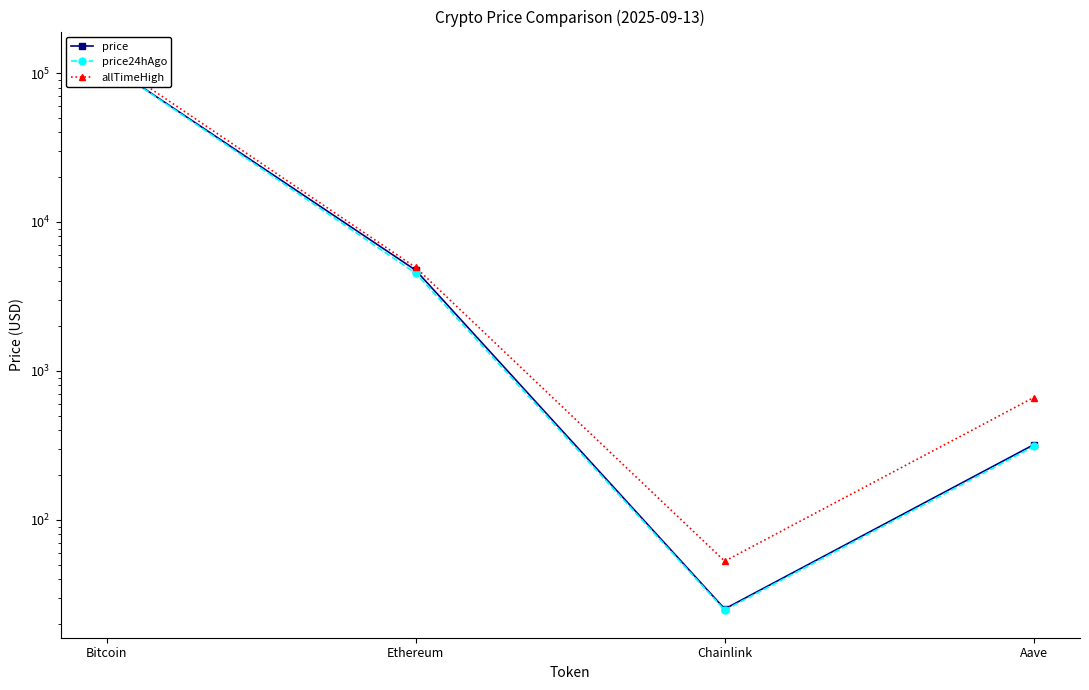

What is the total value across all series at Ethereum?

14206.3